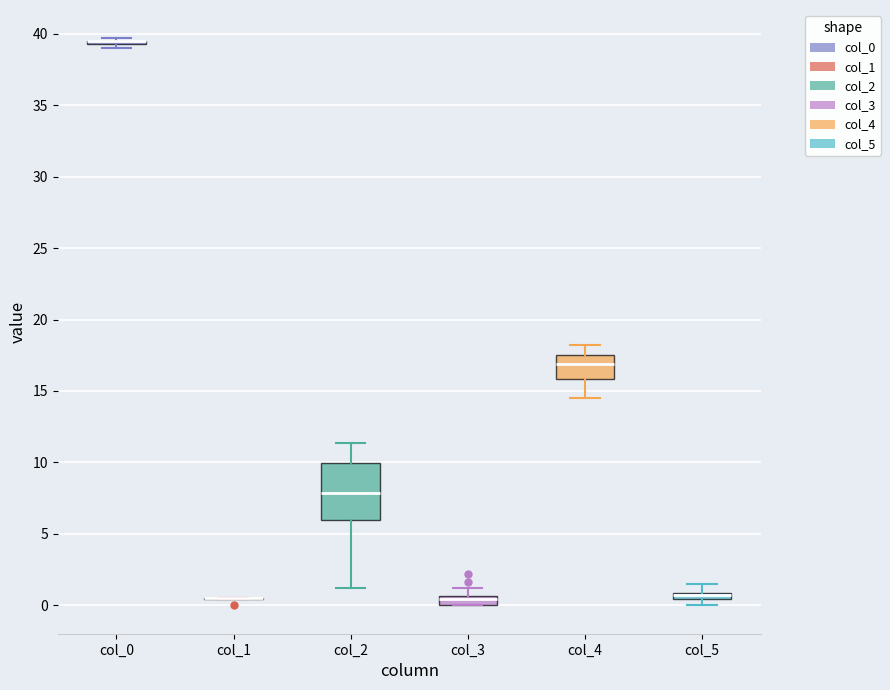

Comparing the boxes themselves (not the whiskers), which one is the tallest?

col_2